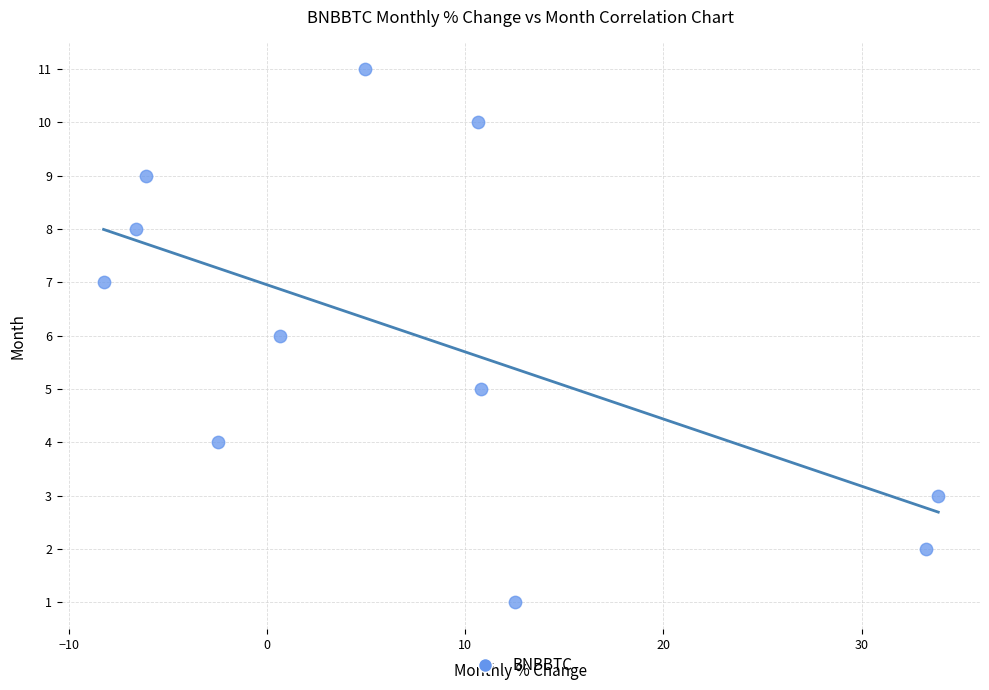

What is the range of Y values (max minus min)?

10